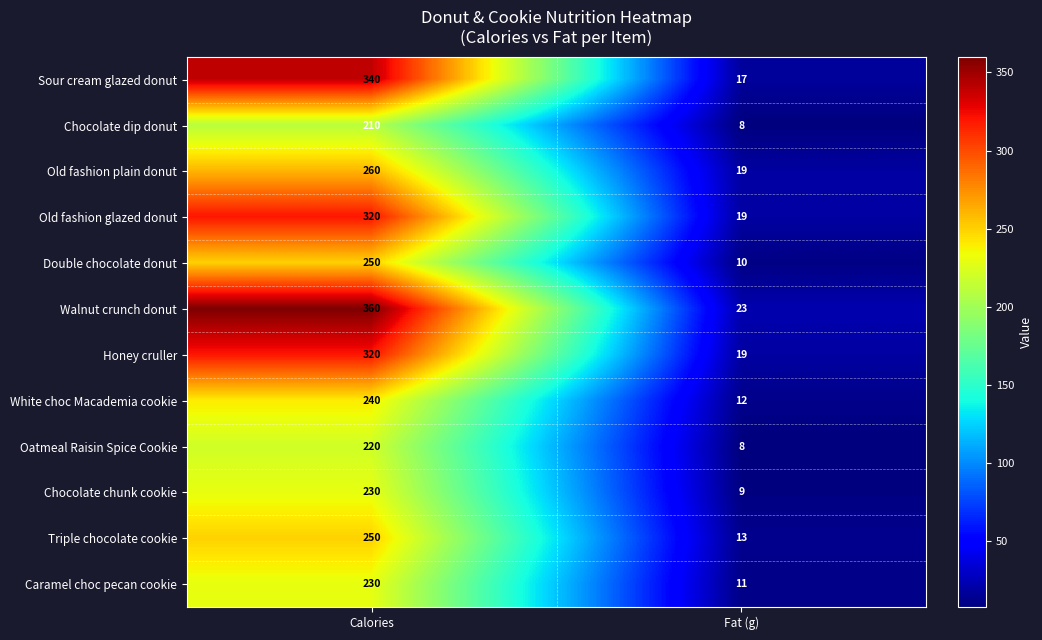

What is the approximate value of Old fashion glazed donut at Calories, to the nearest 5?

320